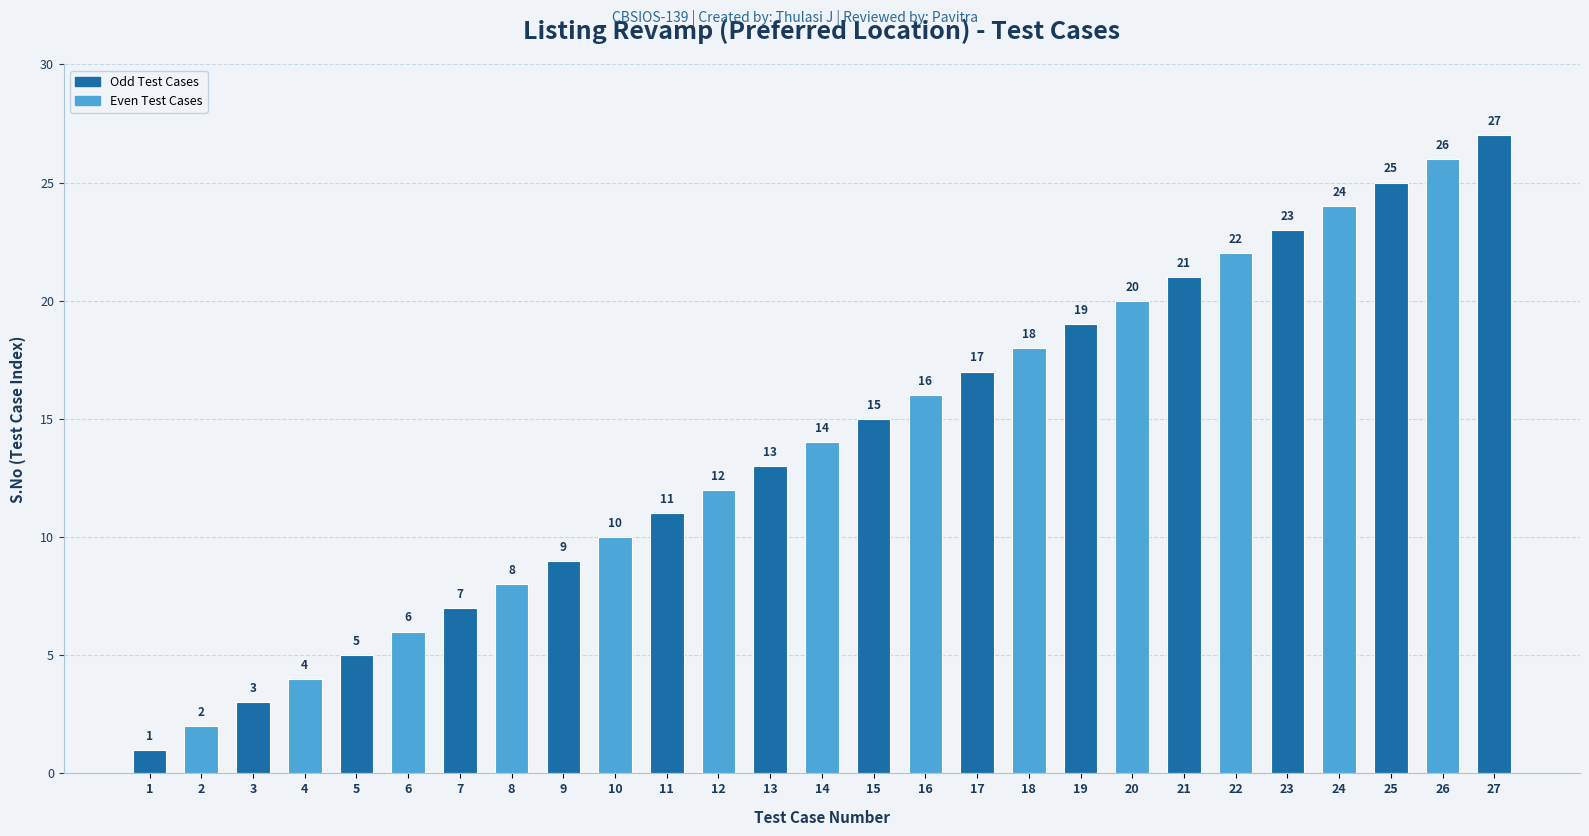

At which label is the value closest to 14?

14